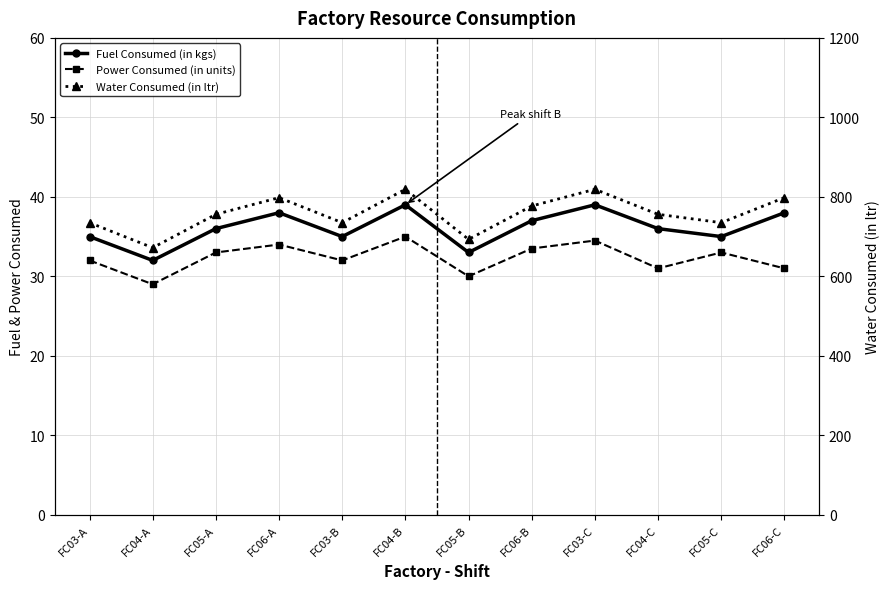

Does the chart have visible grid lines?

Yes